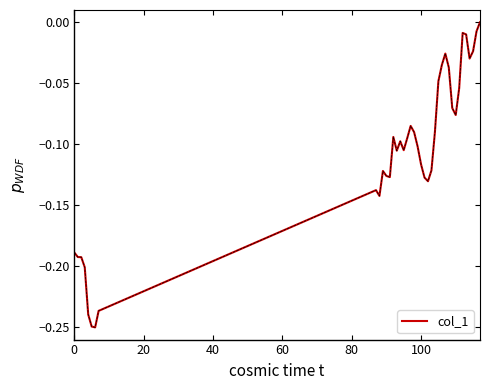

Does the chart have visible grid lines?

No